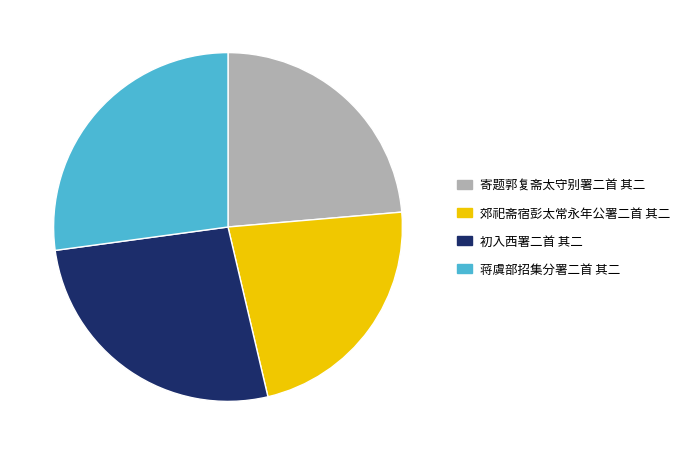

Which category has the biggest portion of the pie?

蒋虞部招集分署二首 其二